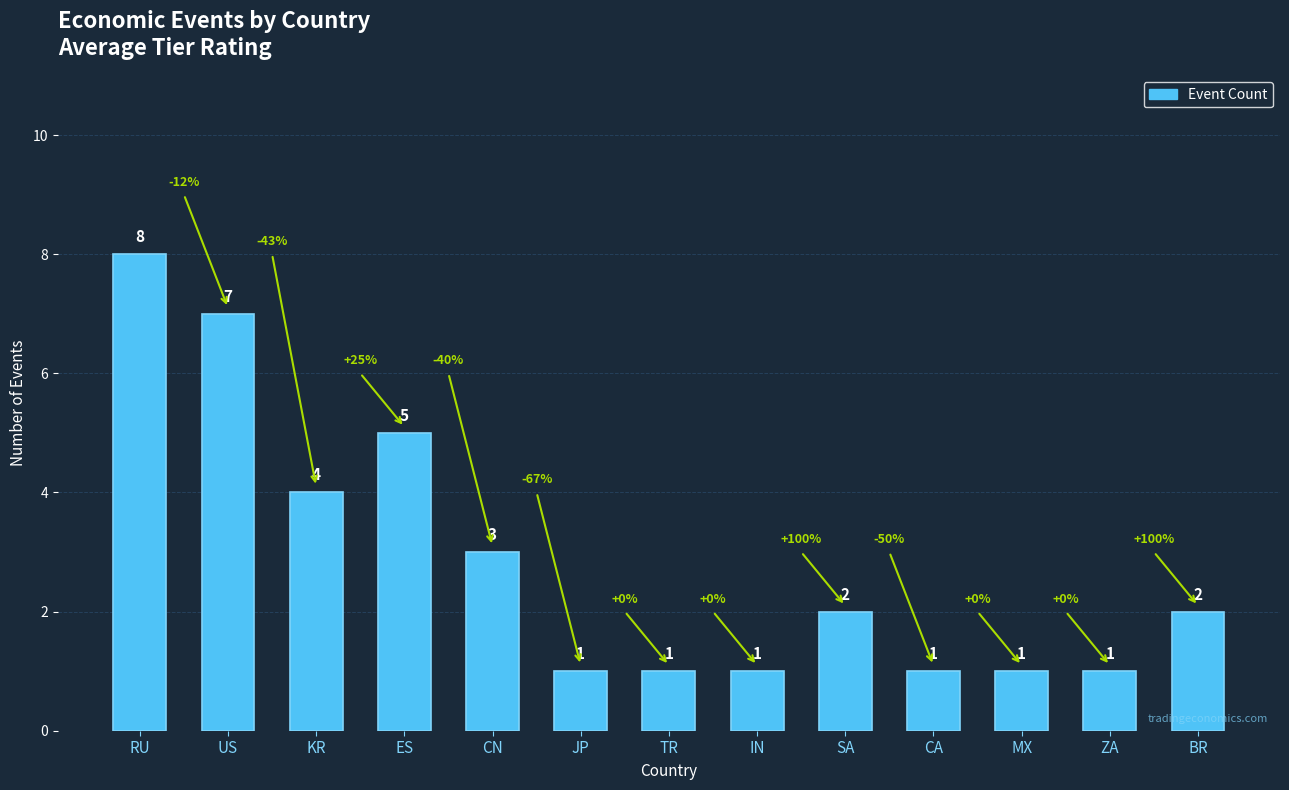

Reading left to right, list all the values displayed in this chart.

8	7	4	5	3	1	1	1	2	1	1	1	2